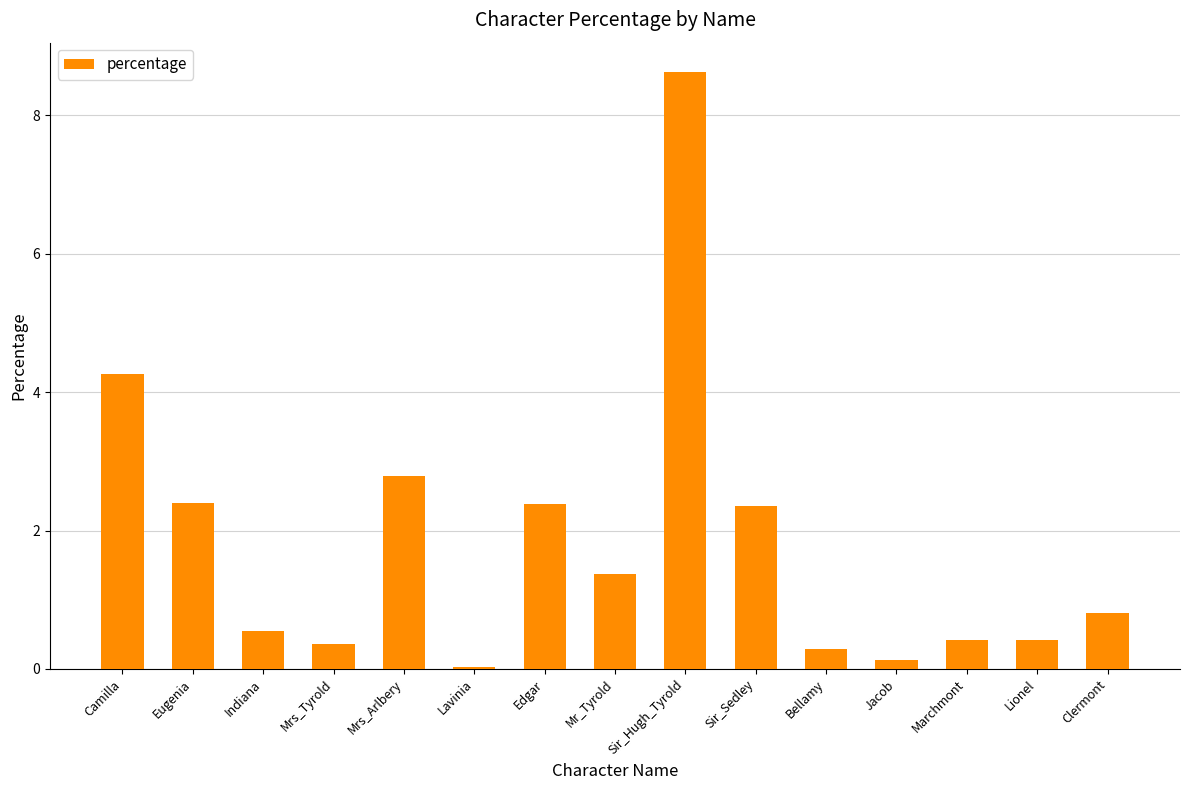

Between Clermont and Indiana, which is larger?

Clermont